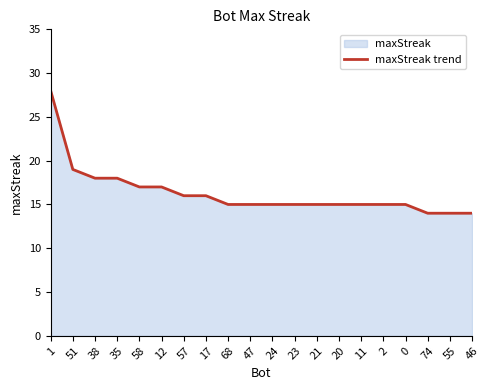

What is the difference between the maximum and minimum values?

14